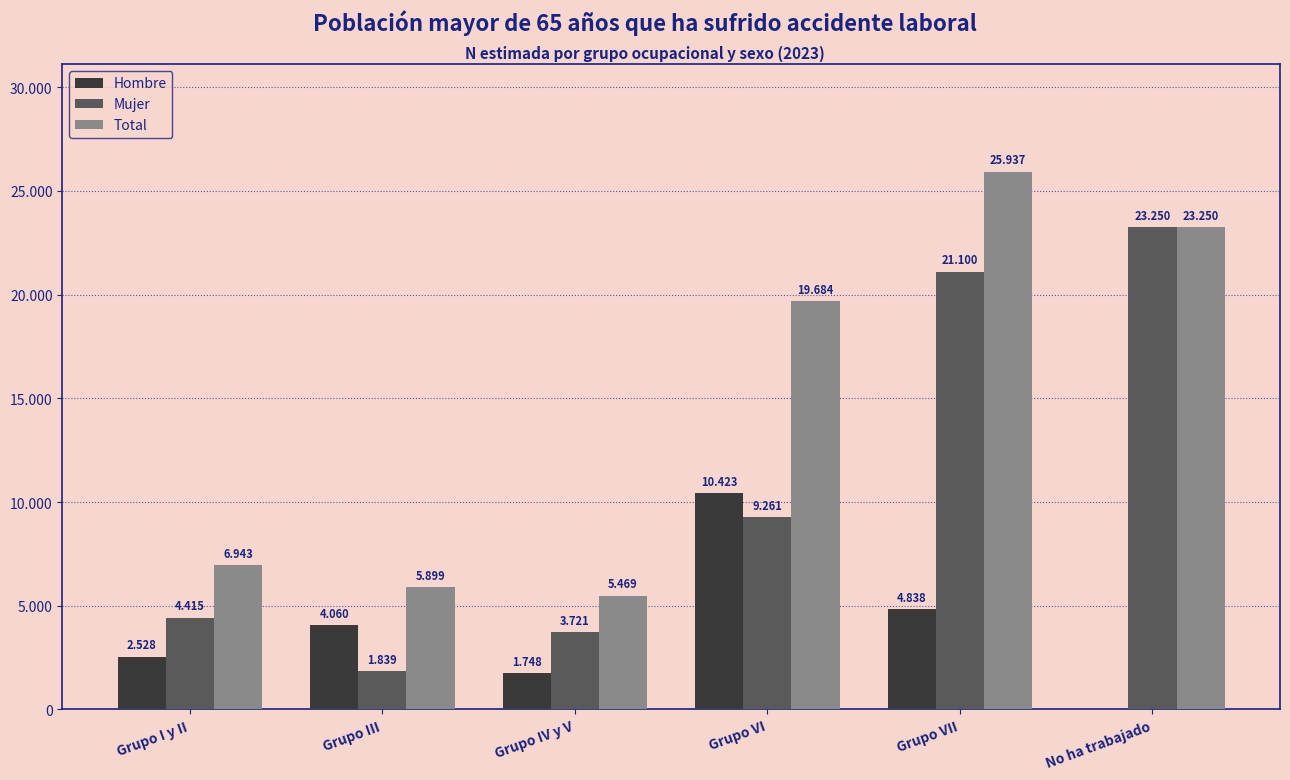

What are all the series names shown in the legend?

Hombre, Mujer, Total